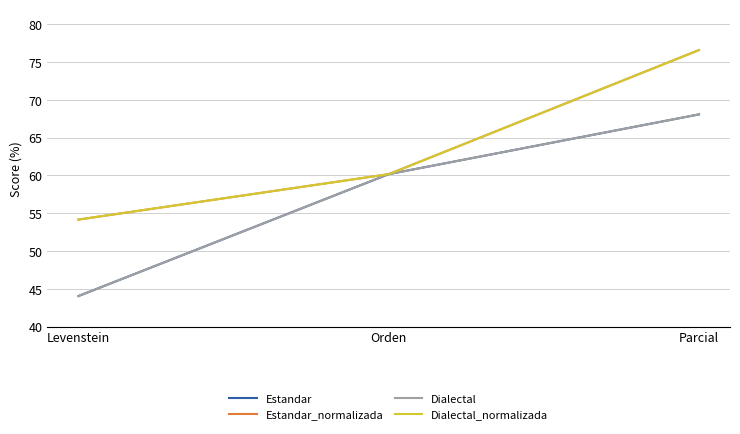

Is this an area chart (filled region under the line)?

No